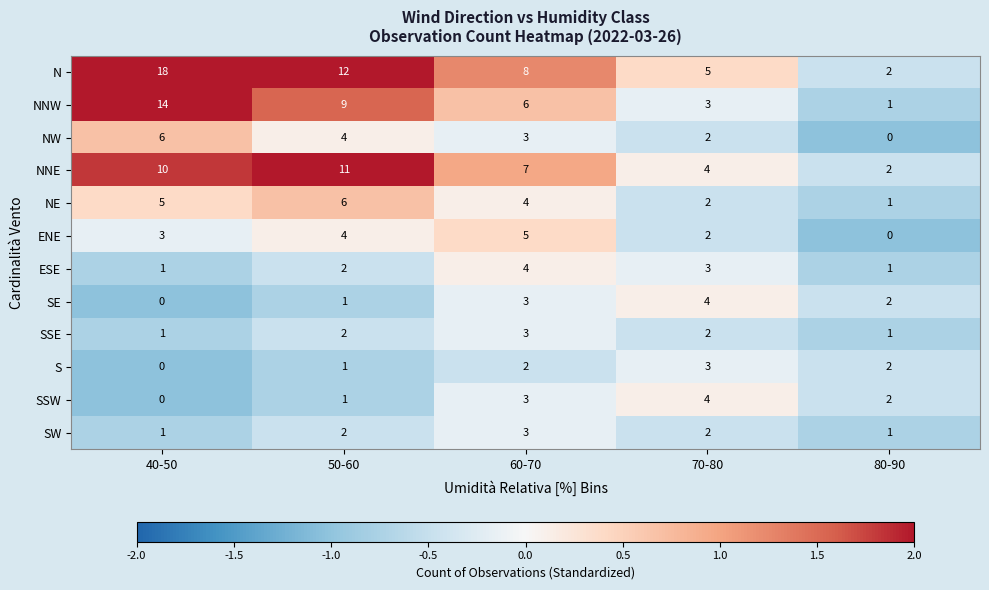

Count the ESE values in the range 1 to 3.

4